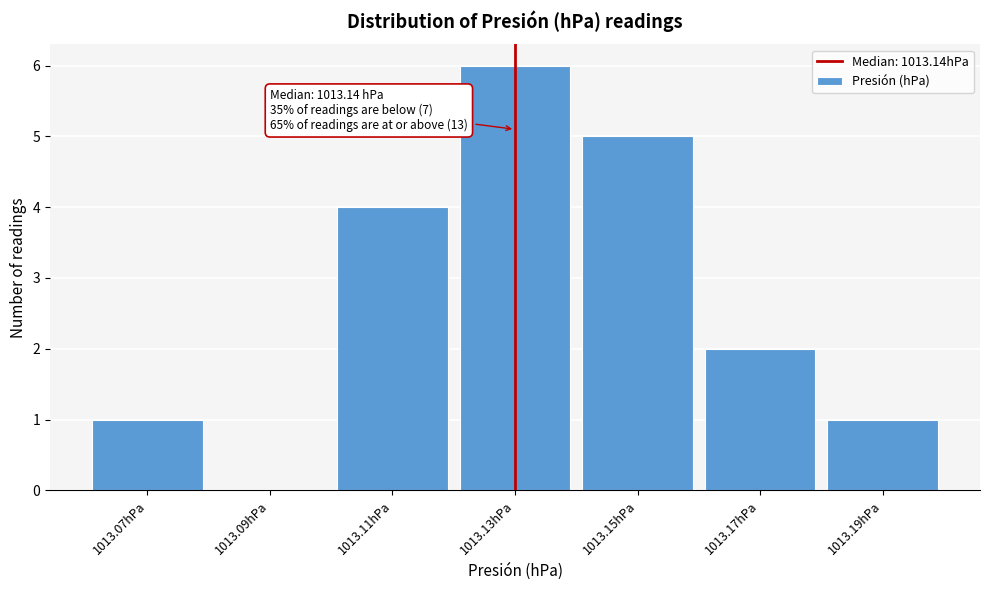

Reading left to right, extract all data points from this chart.

1013.07hPa=1	1013.09hPa=0	1013.11hPa=4	1013.13hPa=6	1013.15hPa=5	1013.17hPa=2	1013.19hPa=1